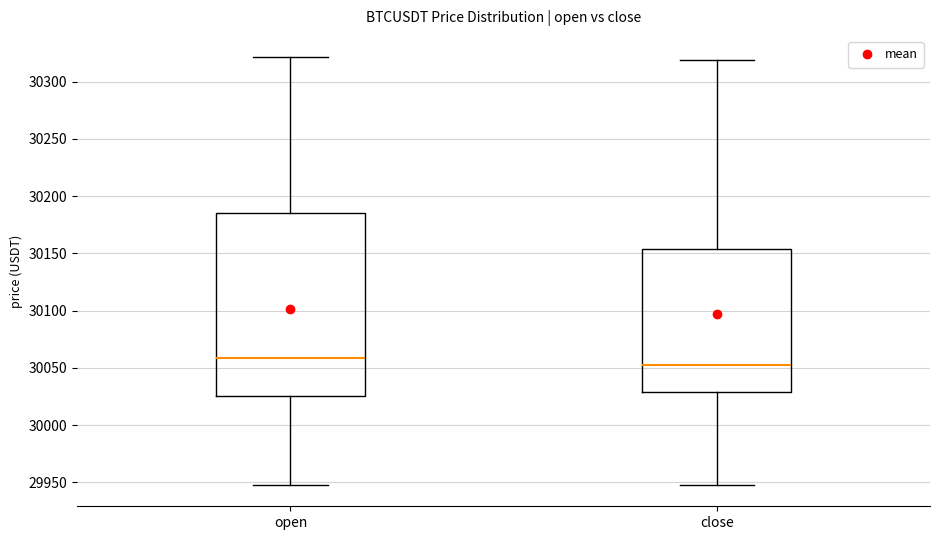

Which box's median line is the lowest?

close